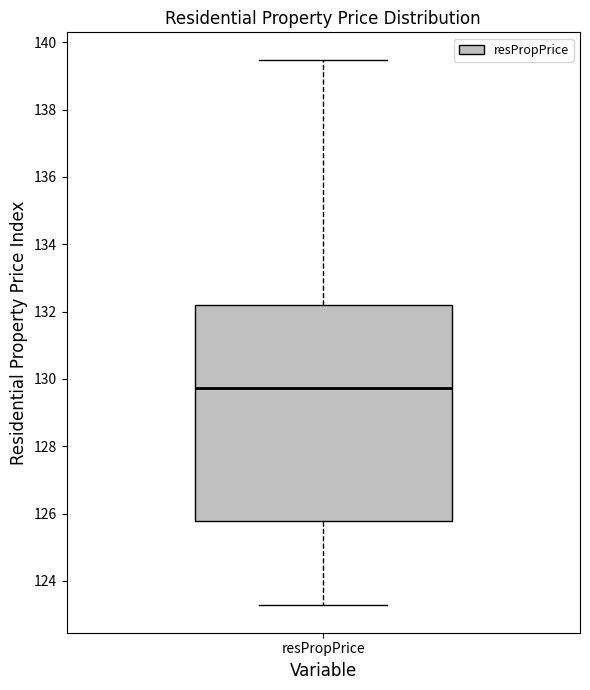

Transcribe this box plot: give where the median line is, the range the box spans, and where the two whiskers end, as read against the y-axis. The values are not printed on the chart, so give them approximately, as read against the axis.

median 129.8, box 125.8 to 132.2, whiskers 123.2 to 139.4